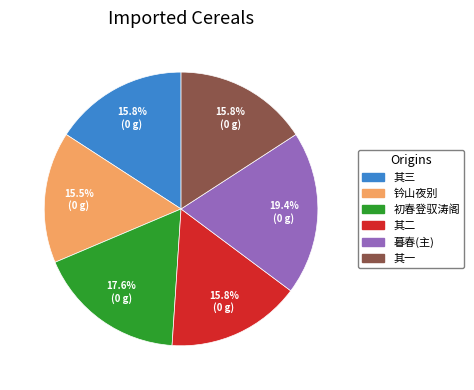

Does any single category account for the majority?

No